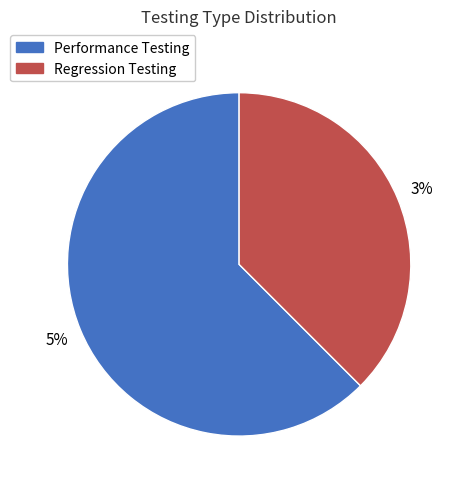

How much of the chart is everything except Regression Testing?

62.5%